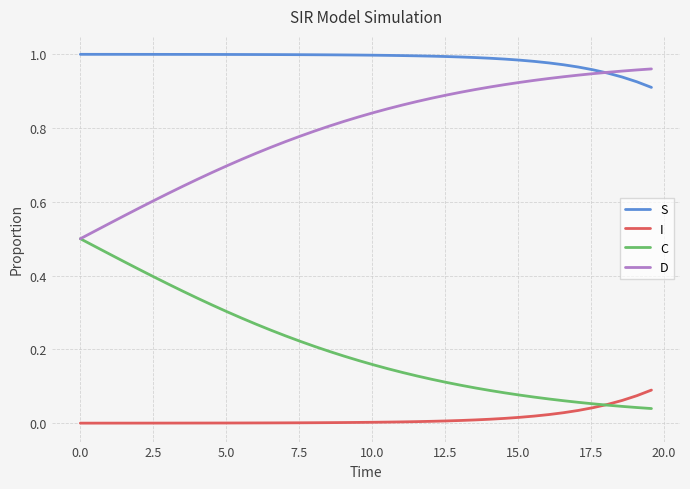

List the series in order of their overall mean, highest first.

S, D, C, I